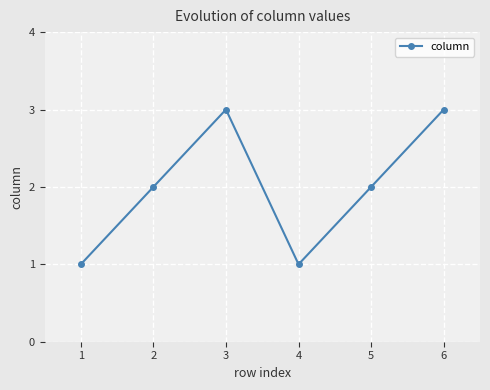

What is the difference between the second highest and minimum values?

2